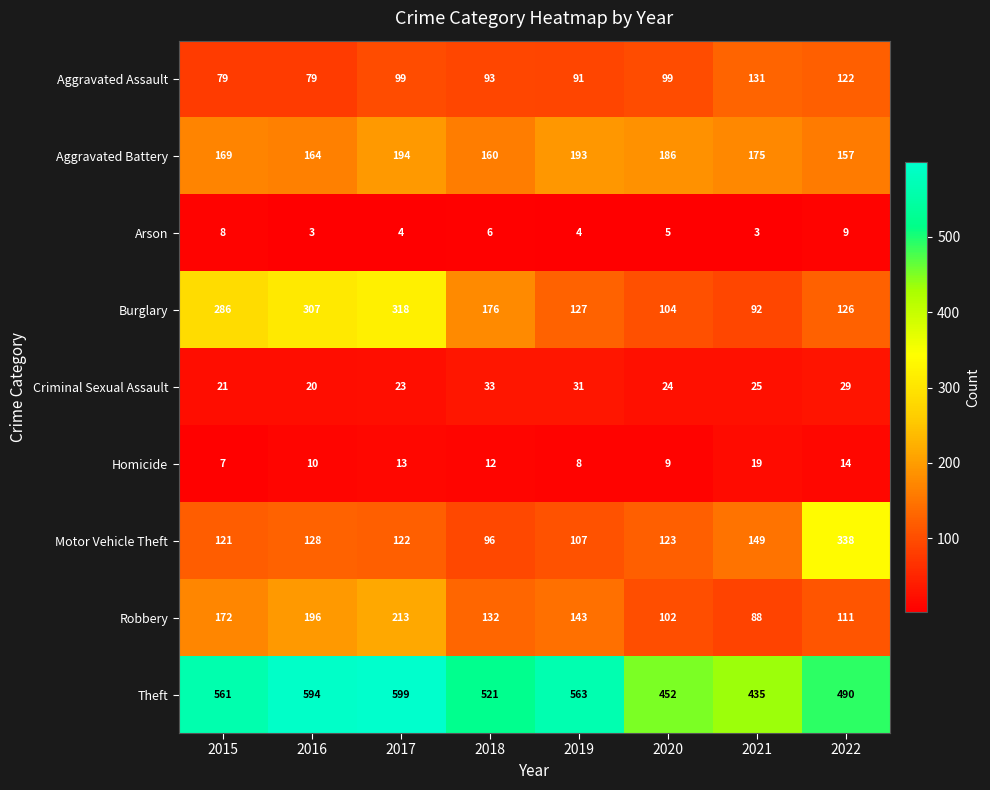

List the series in order of their peak value, lowest first.

Arson, Homicide, Criminal Sexual Assault, Aggravated Assault, Aggravated Battery, Robbery, Burglary, Motor Vehicle Theft, Theft